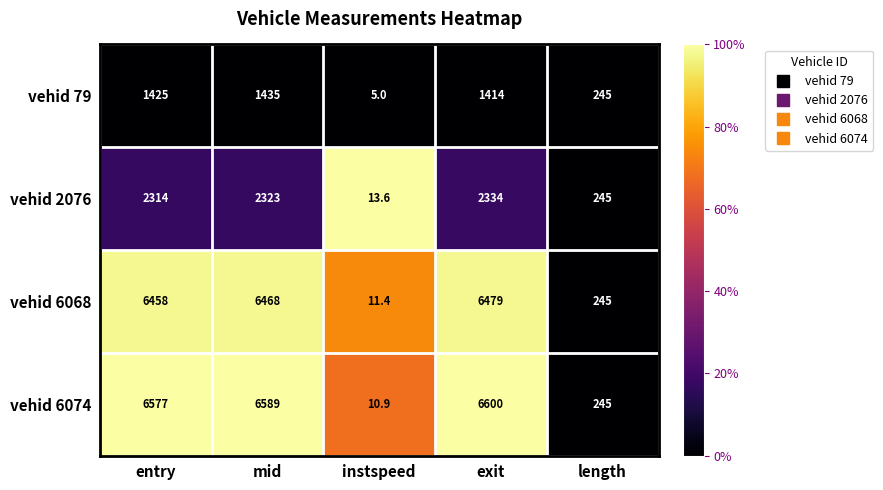

What is the difference between the maximum and minimum values in the vehid 79 series?

1430.0